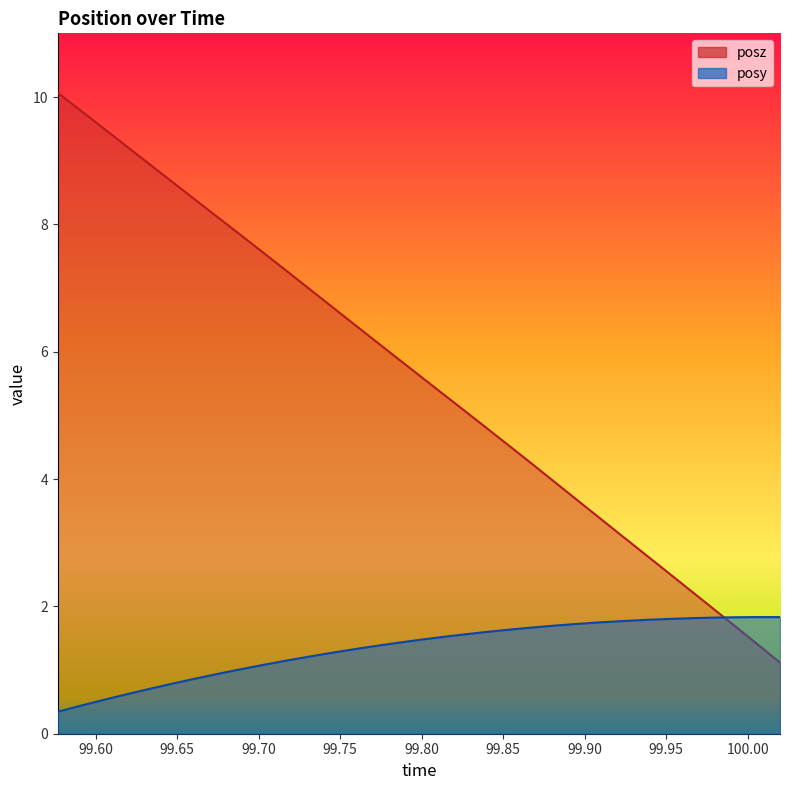

True or false: posz and posy cross at least once.

True